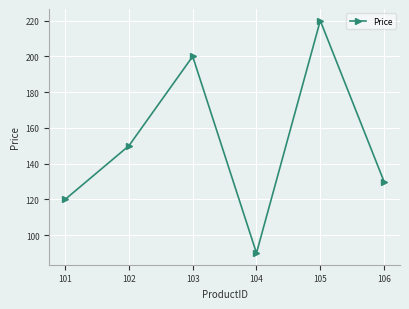

What is the change in value from 101 to 105?

+100